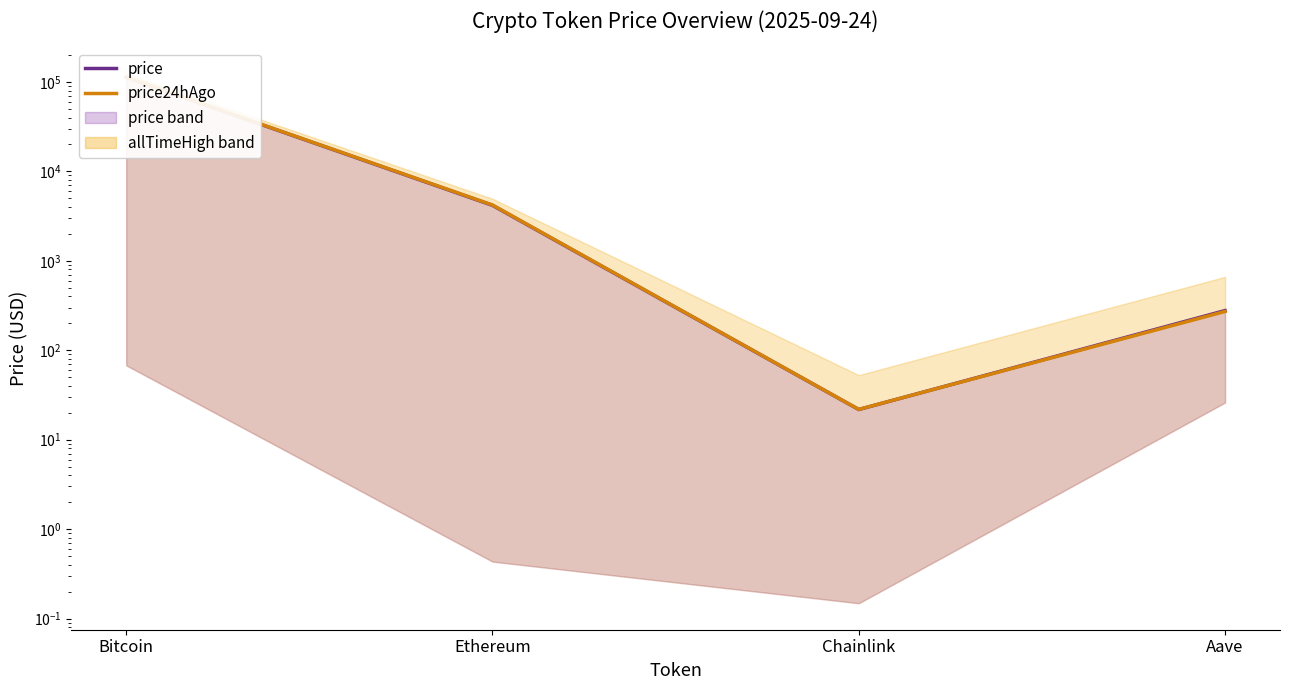

Reading left to right, list all the values displayed in this chart.

price: Bitcoin=112829.0	Ethereum=4172.2	Chainlink=21.7	Aave=277.7
price24hAgo: Bitcoin=113163.0	Ethereum=4210.2	Chainlink=21.8	Aave=271.4